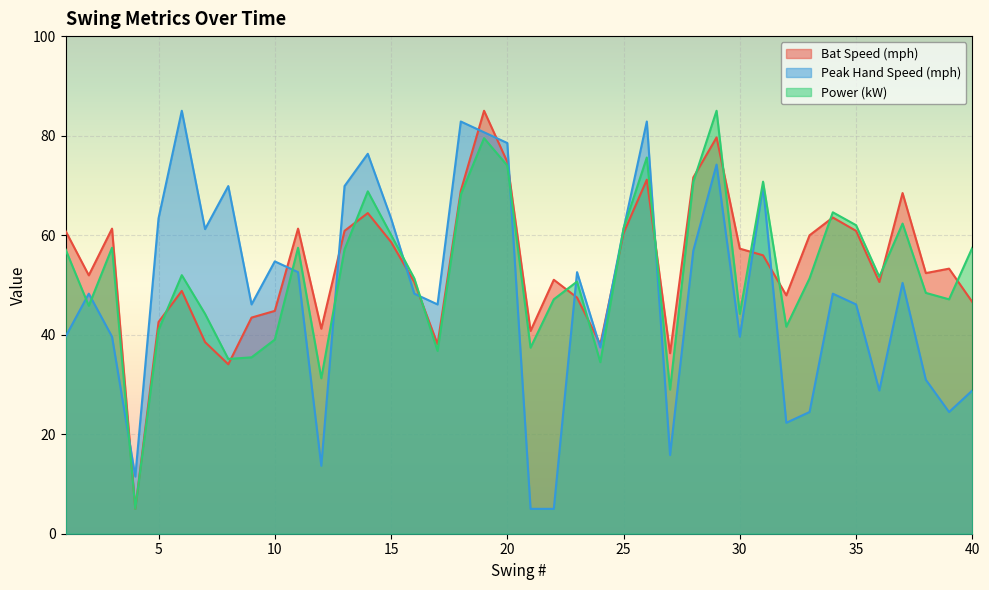

Reading right to left, transcribe all the data shown in this chart.

Bat Speed (mph): 46.6	53.3	52.4	68.5	50.6	60.9	63.5	60.0	47.9	55.9	57.3	79.6	71.6	36.3	71.1	60.4	38.1	47.5	51.0	40.8	74.7	85.0	68.9	38.1	50.6	58.6	64.4	60.9	41.2	61.3	44.8	43.4	34.1	38.5	48.8	42.5	5.0	61.3	51.9	60.9
Peak Hand Speed (mph): 28.8	24.5	30.9	50.4	28.8	46.1	48.2	24.5	22.3	69.9	39.6	74.2	56.9	15.8	82.8	61.2	37.4	52.6	5.0	5.0	78.5	80.7	82.8	46.1	48.2	63.4	76.4	69.9	13.6	52.6	54.7	46.1	69.9	61.2	85.0	63.4	11.5	39.6	48.2	39.6
Power (kW): 57.5	47.1	48.4	62.3	51.6	62.0	64.6	51.3	41.6	70.7	44.2	85.0	70.7	29.0	75.6	61.4	34.5	50.7	47.1	37.4	74.0	79.5	68.2	36.7	51.3	60.1	68.8	57.1	31.2	57.5	39.0	35.4	35.1	44.2	52.0	41.0	5.0	57.5	45.8	57.1